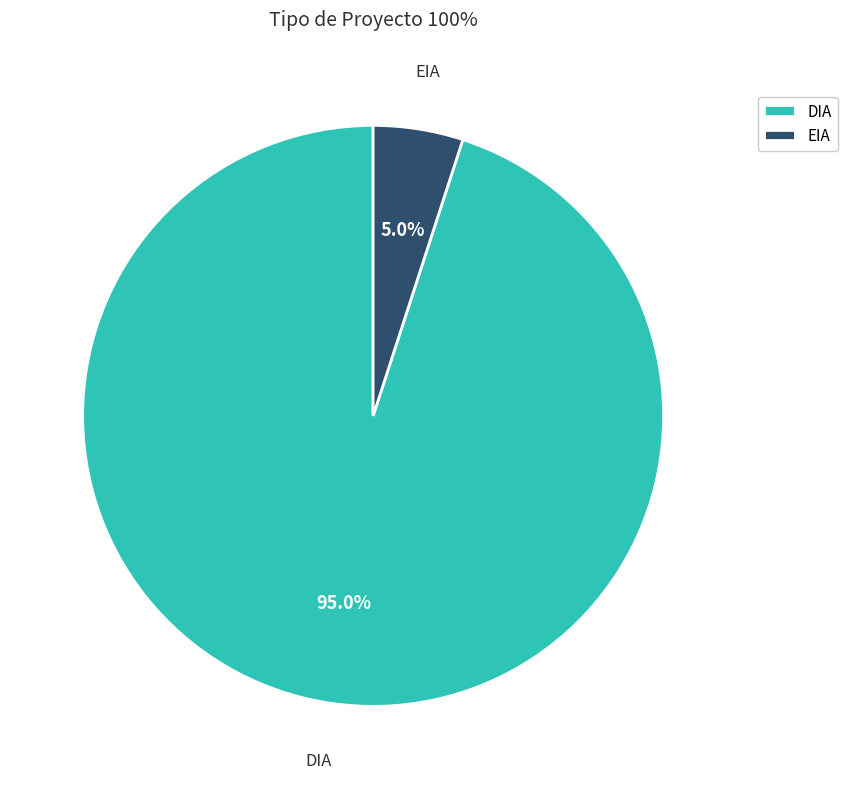

What is the total percentage of DIA and EIA?

100.0%